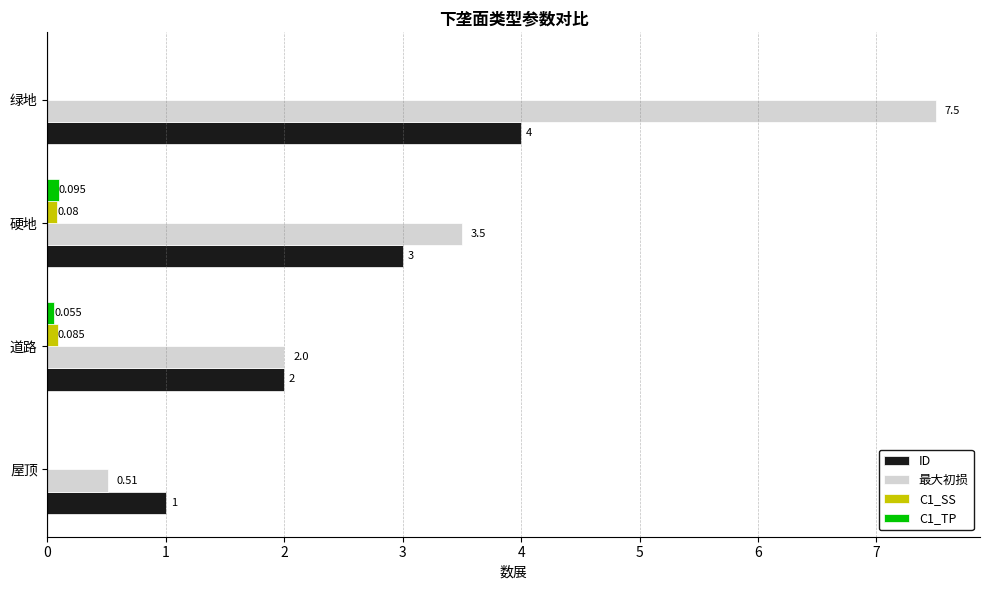

How many values in the C1_TP series exceed 0?

2